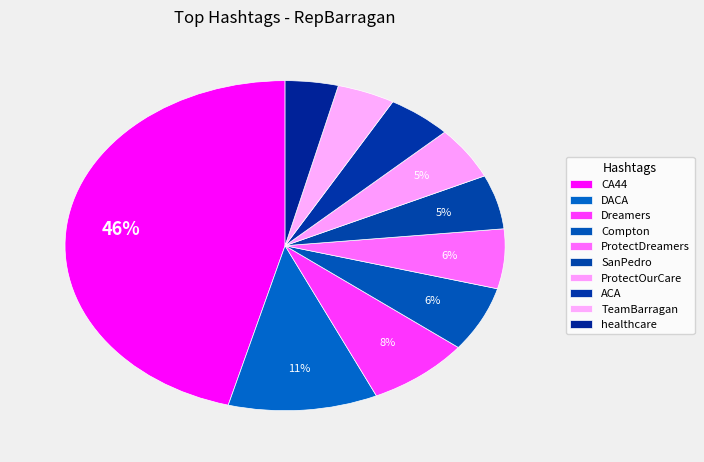

What is the smallest slice in the pie chart?

healthcare